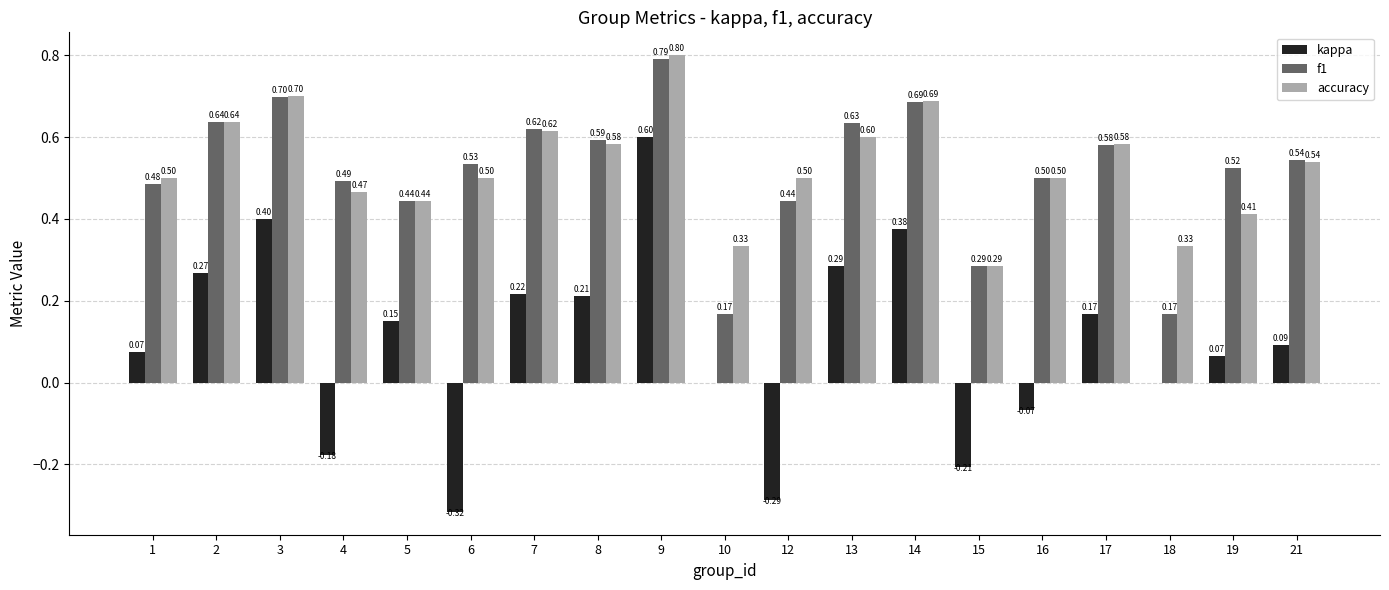

Which series has the largest total across all categories?

accuracy